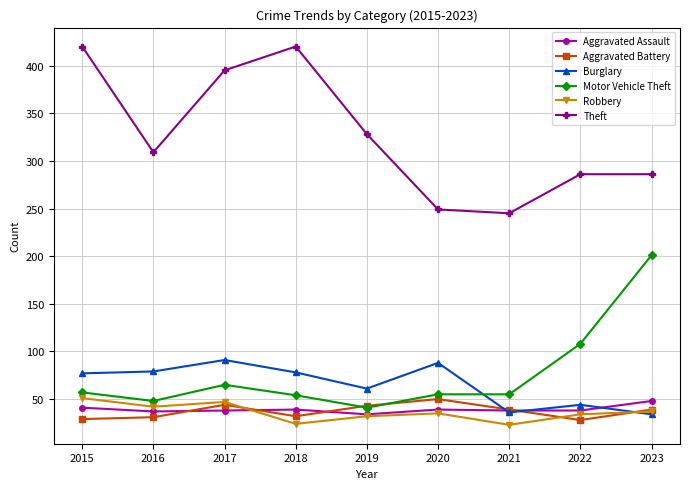

Which series has the largest range (max minus min)?

Theft